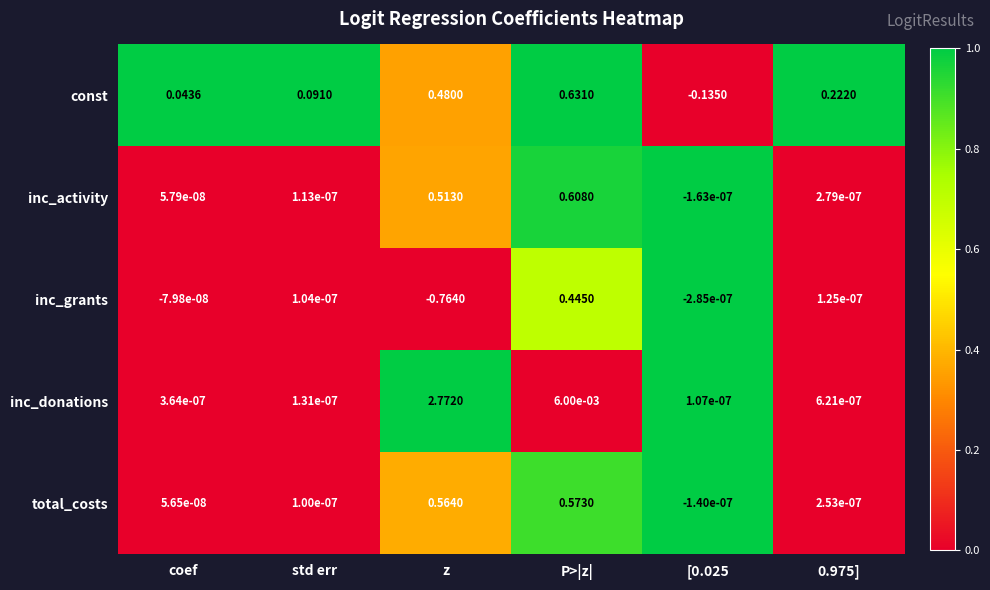

Which category has the lowest value in the inc_grants series?

z